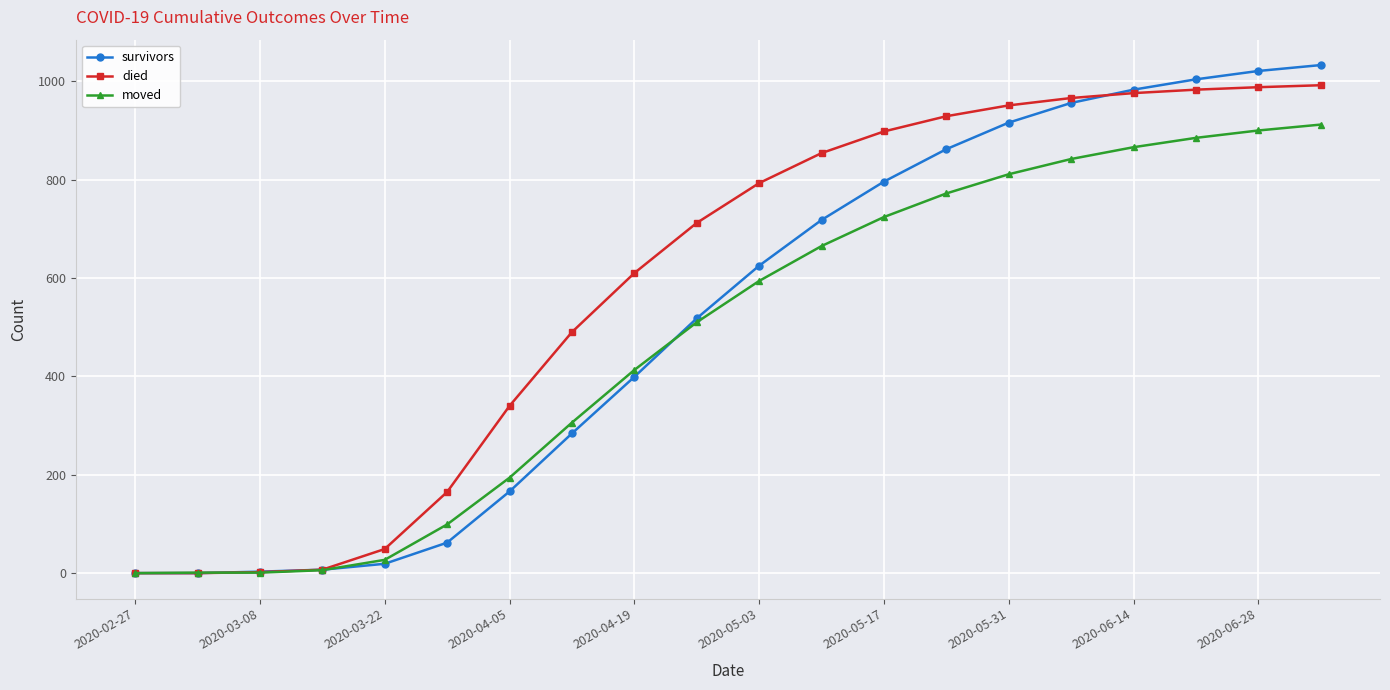

How many data points does each series have?

20